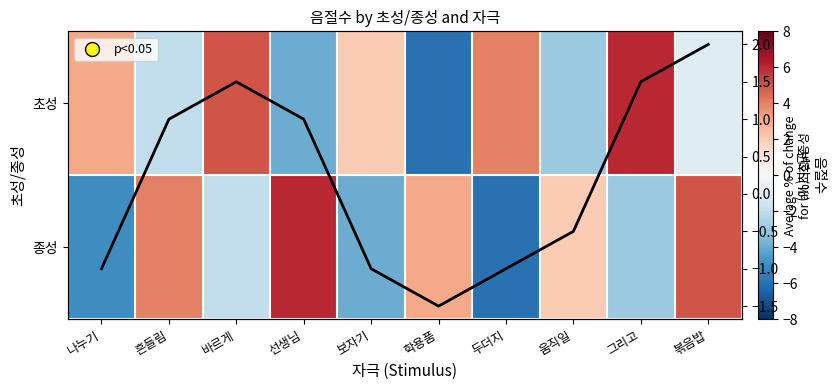

What is the total value across all series at 나누기?

-2